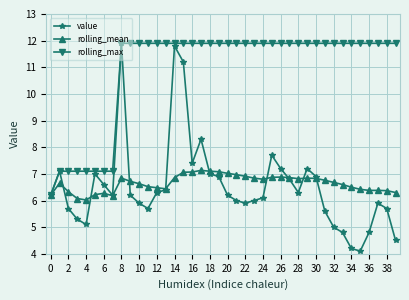

What is the smallest value displayed?

4.1